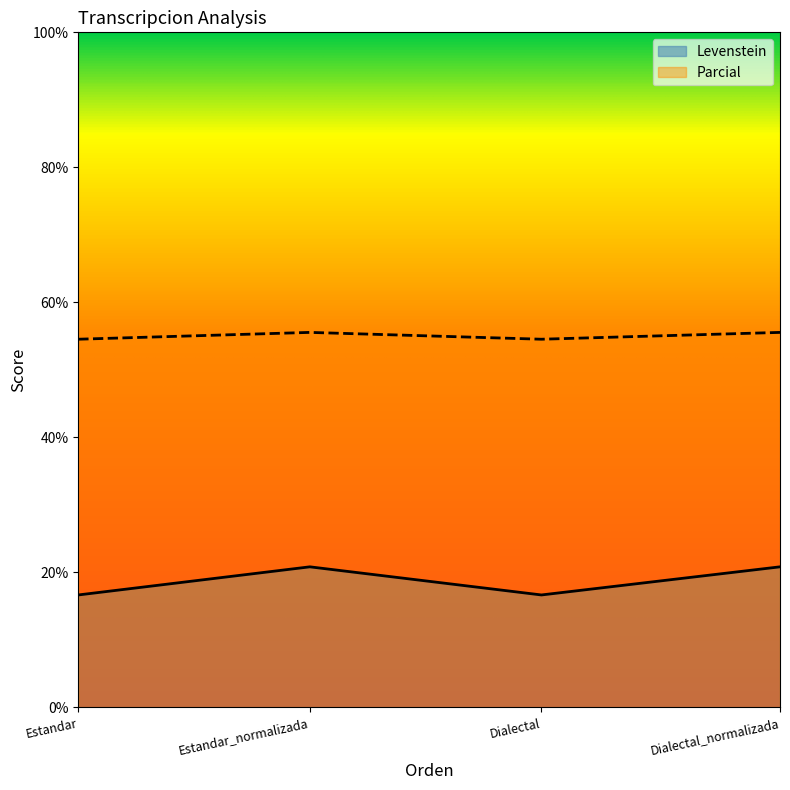

Which series changed the most between Estandar and Dialectal?

Levenstein